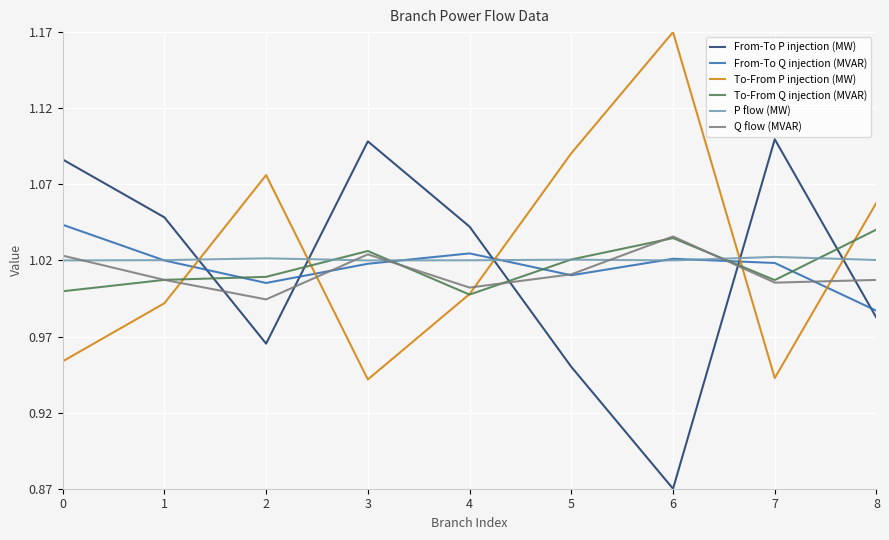

At which category does the chart reach its minimum across all series?

6